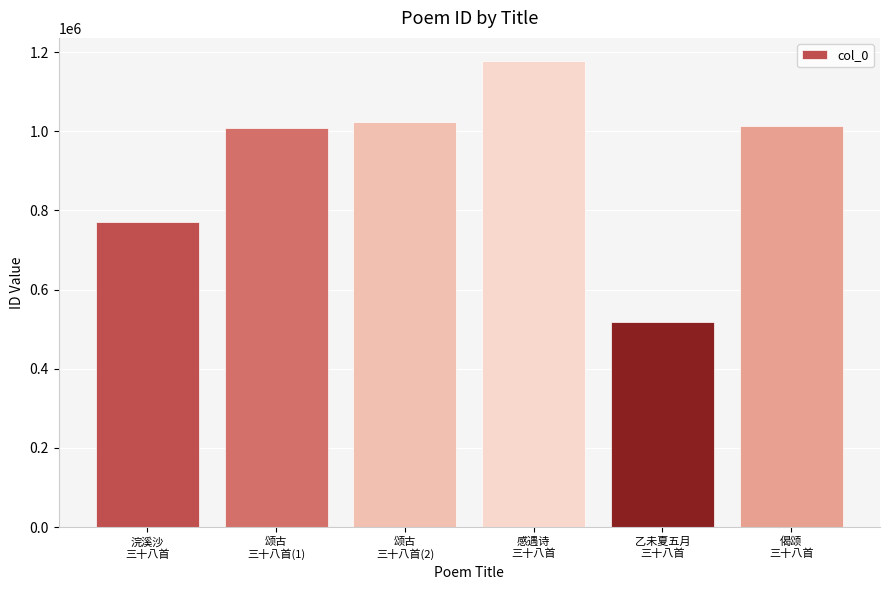

What is the sum of all values?

5512865